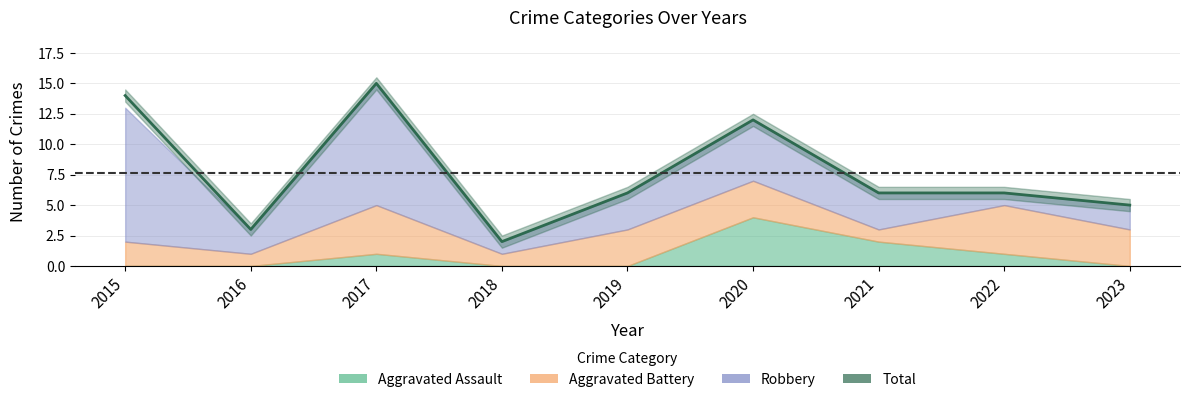

What is the maximum value shown in the chart?

15